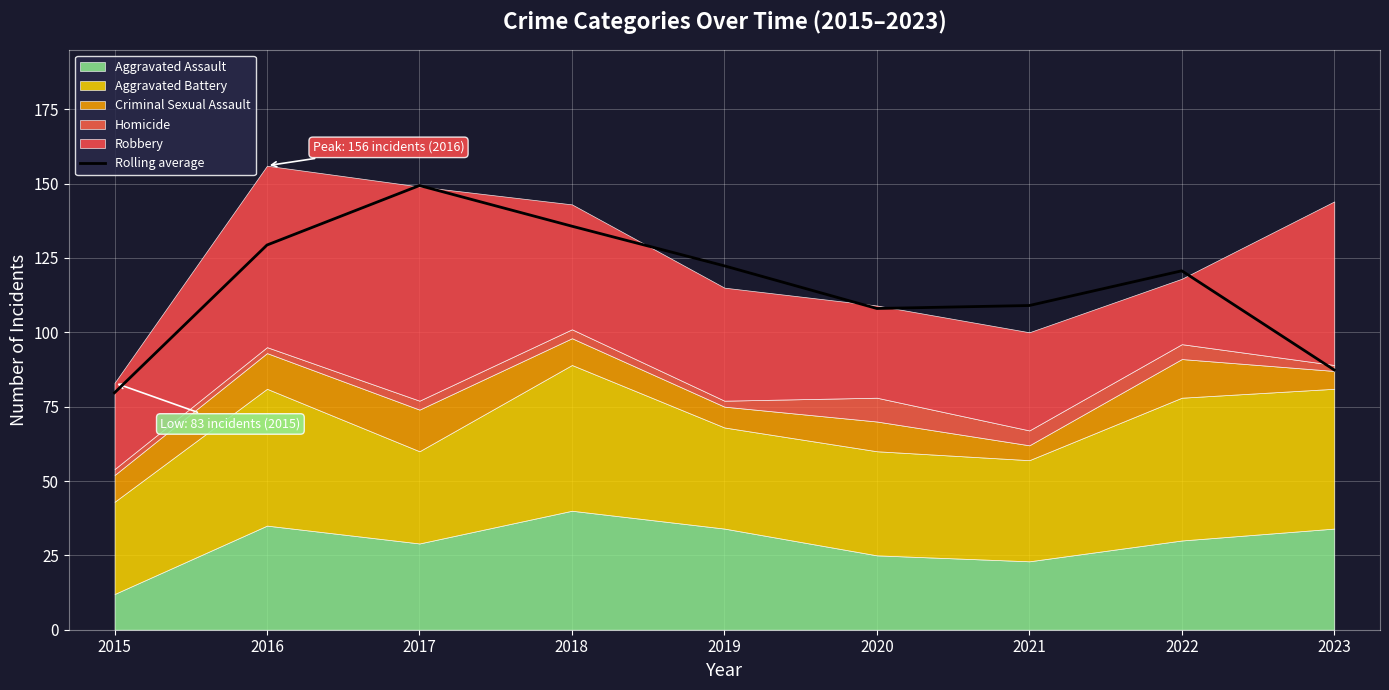

Which label corresponds to the smallest value in the chart?

2015